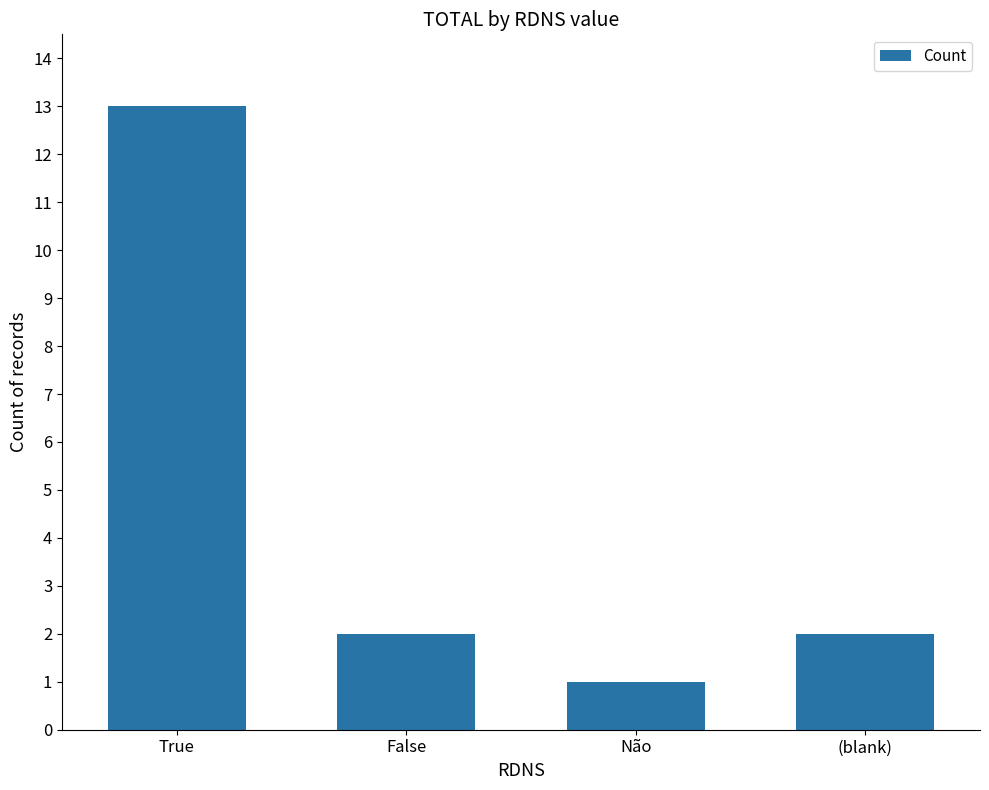

What is the minimum value shown in the chart?

1